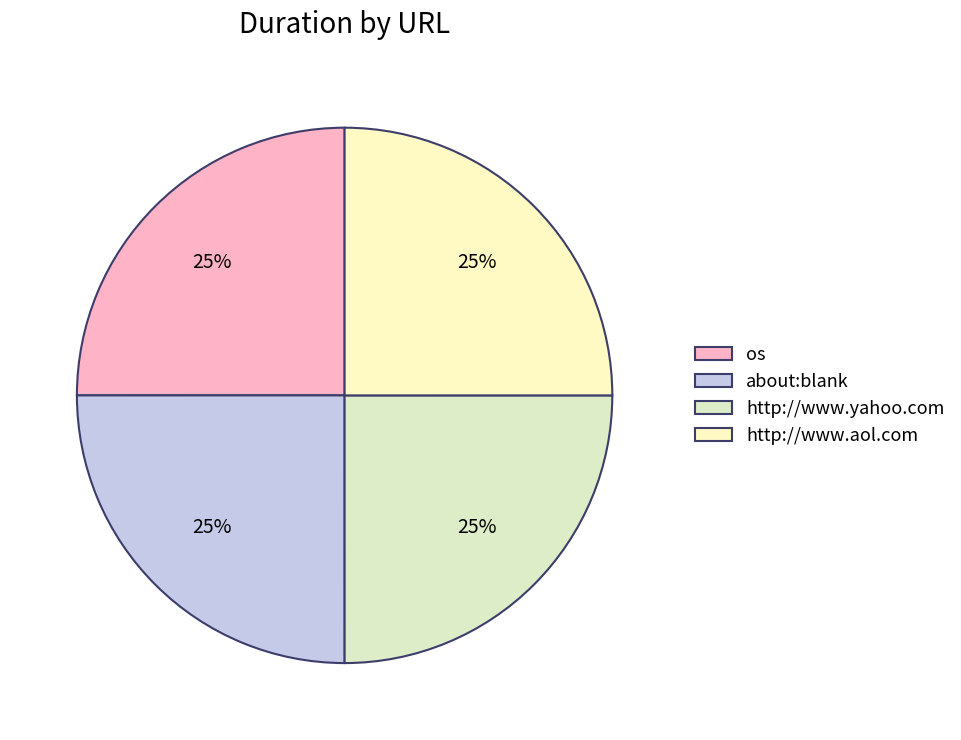

How much of the chart is everything except os?

75.0%